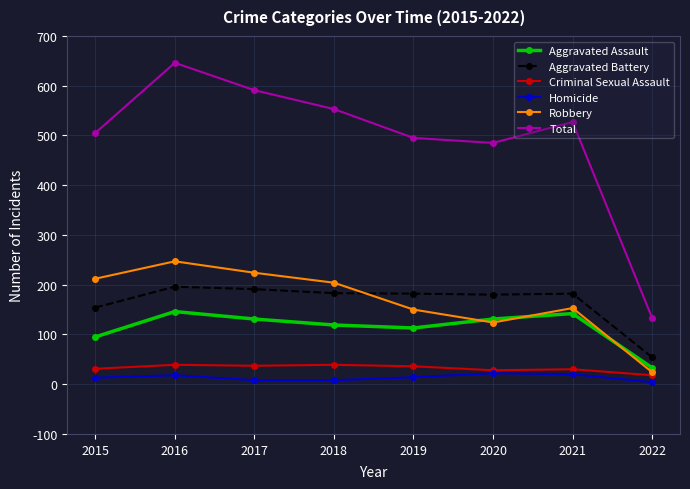

What is the lowest value of the Aggravated Battery series?

54